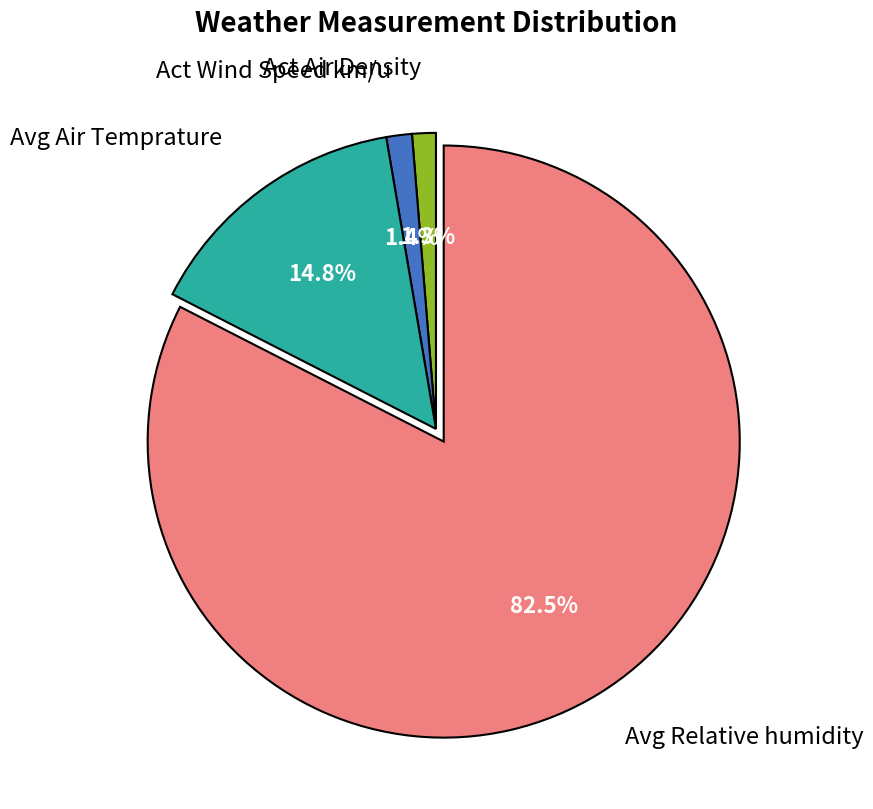

Does any single category account for the majority?

Yes